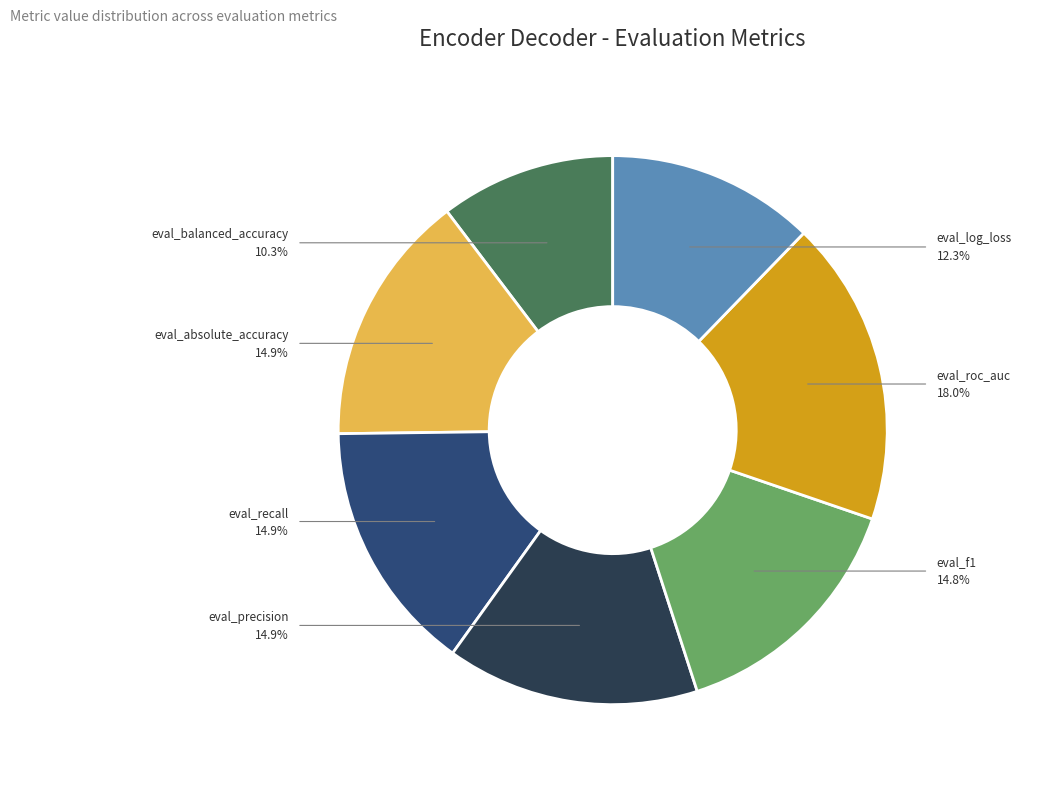

Is there any slice that represents more than half of the pie?

No